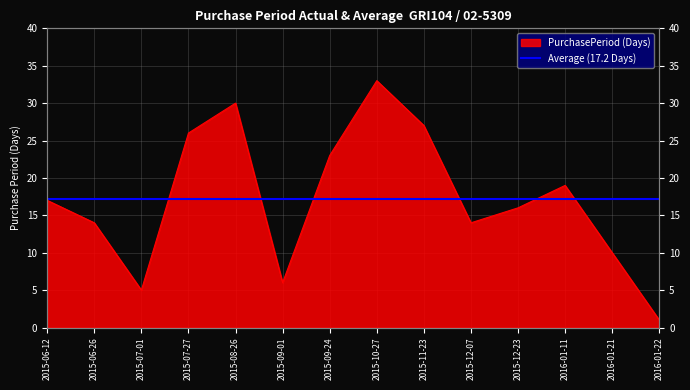

What is the change in value from 2015-12-07 to 2016-01-22?

-13